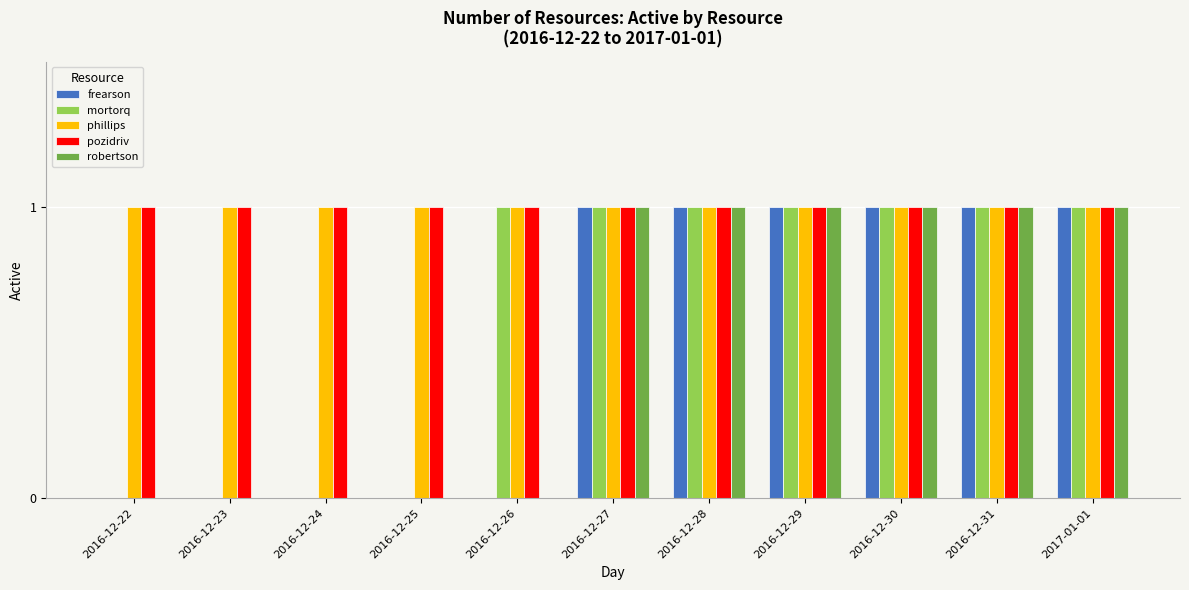

What is the total value across all series at 2016-12-30?

5